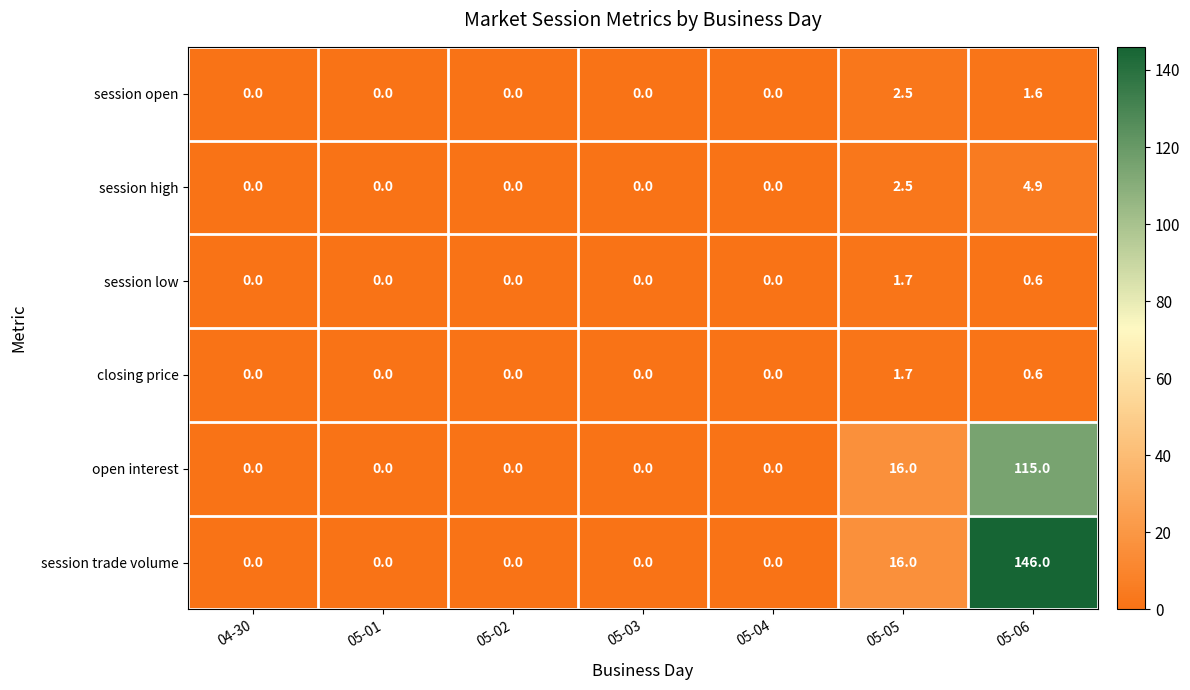

At how many categories does at least one series exceed 99?

1